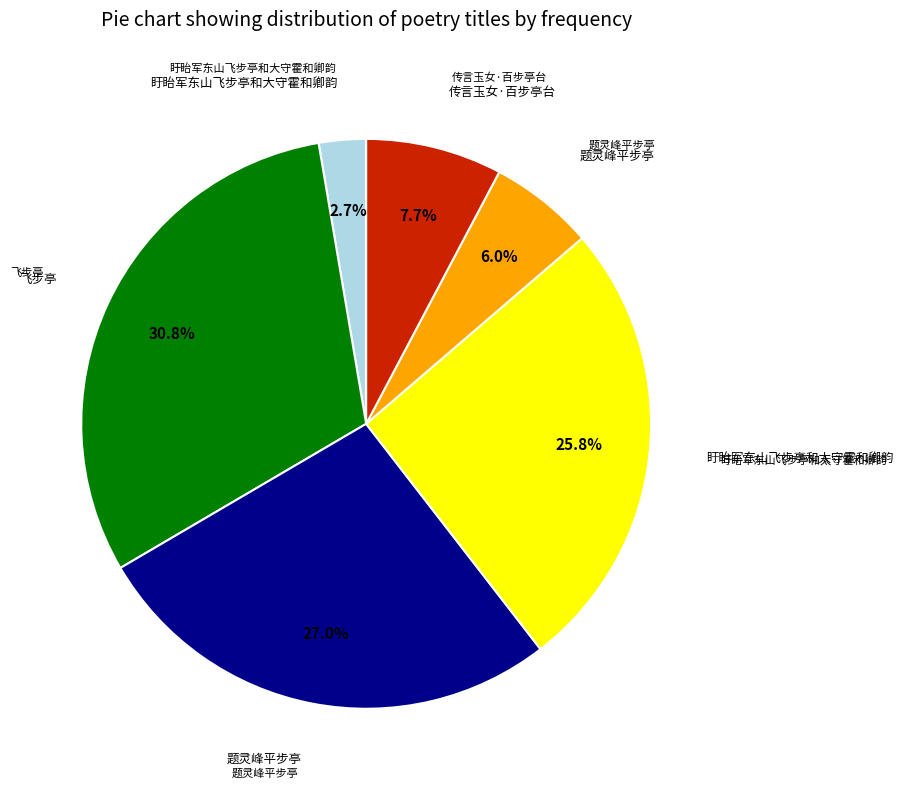

How many slices are in this pie chart?

6